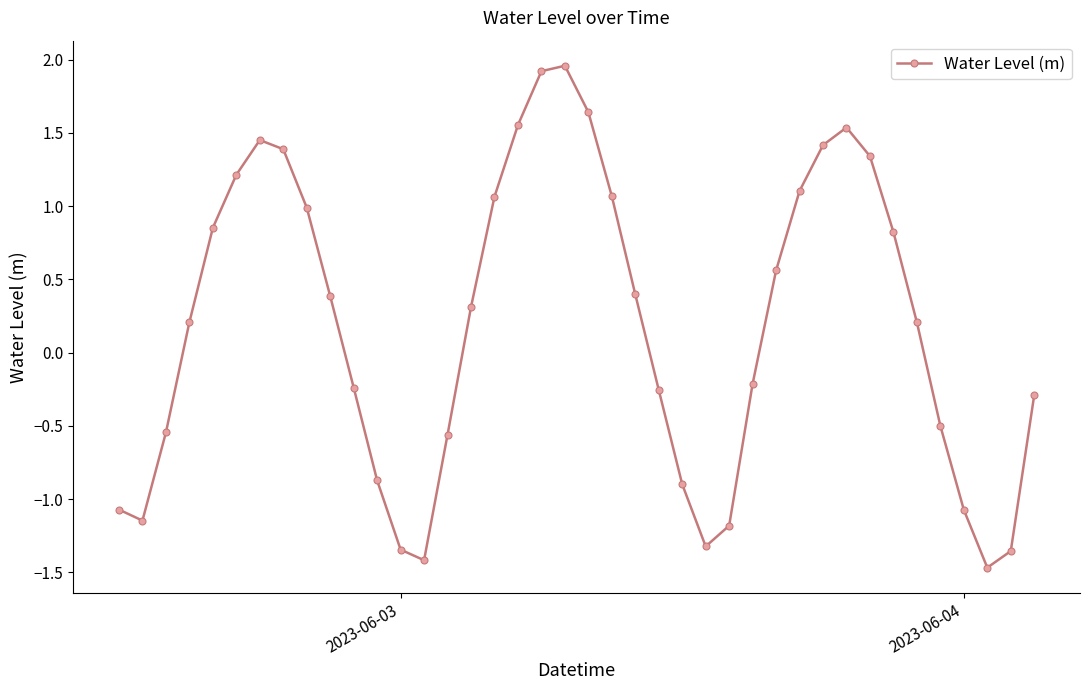

True or false: there are more than 2 points higher than both neighbors.

True